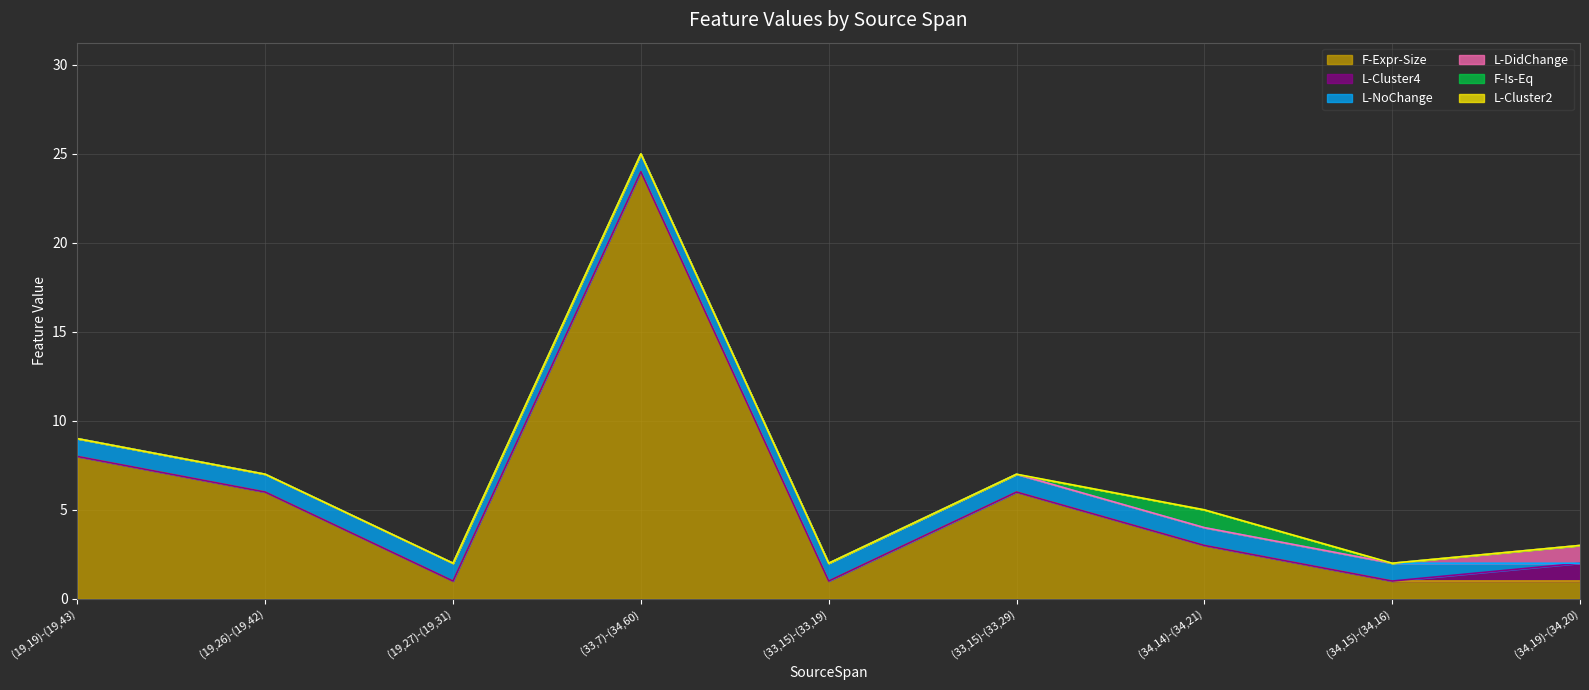

In F-Is-Eq, how many points are higher than both neighbors (excluding endpoints)?

1